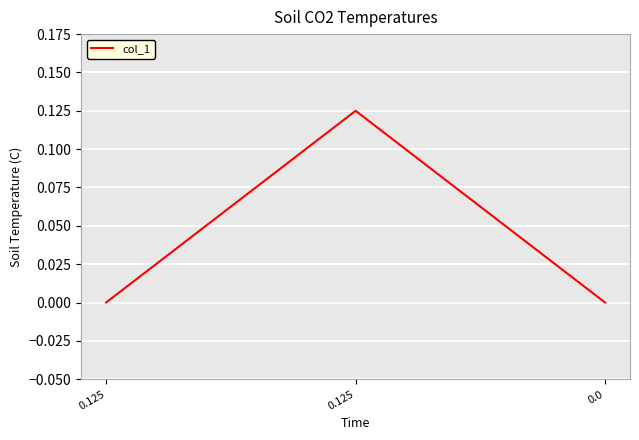

The chart shows a value of -0.1 at 0.0. True or false?

False